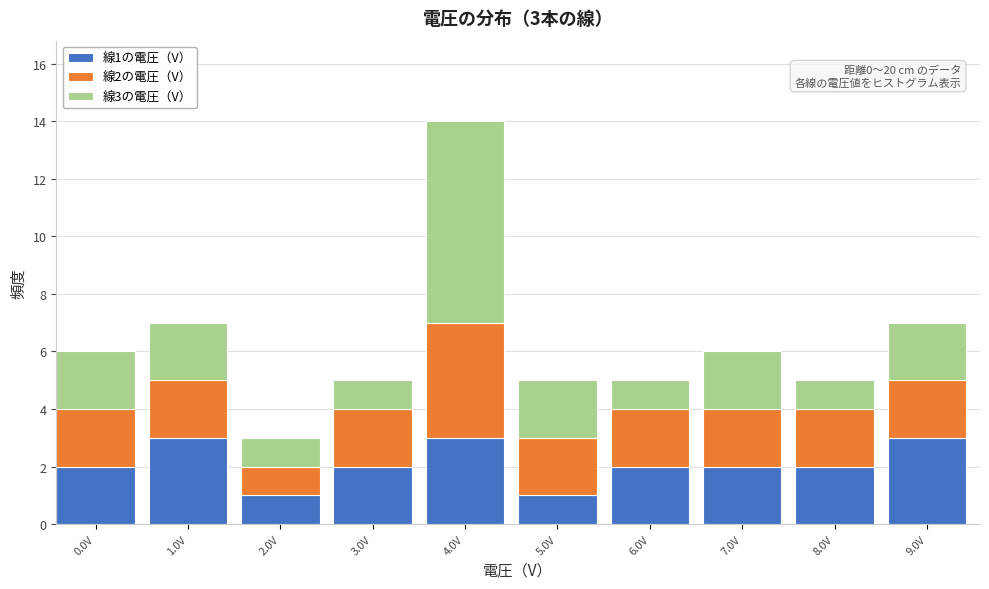

Reading left to right, list the values for the 線1の電圧（V） series.

2	3	1	2	3	1	2	2	2	3